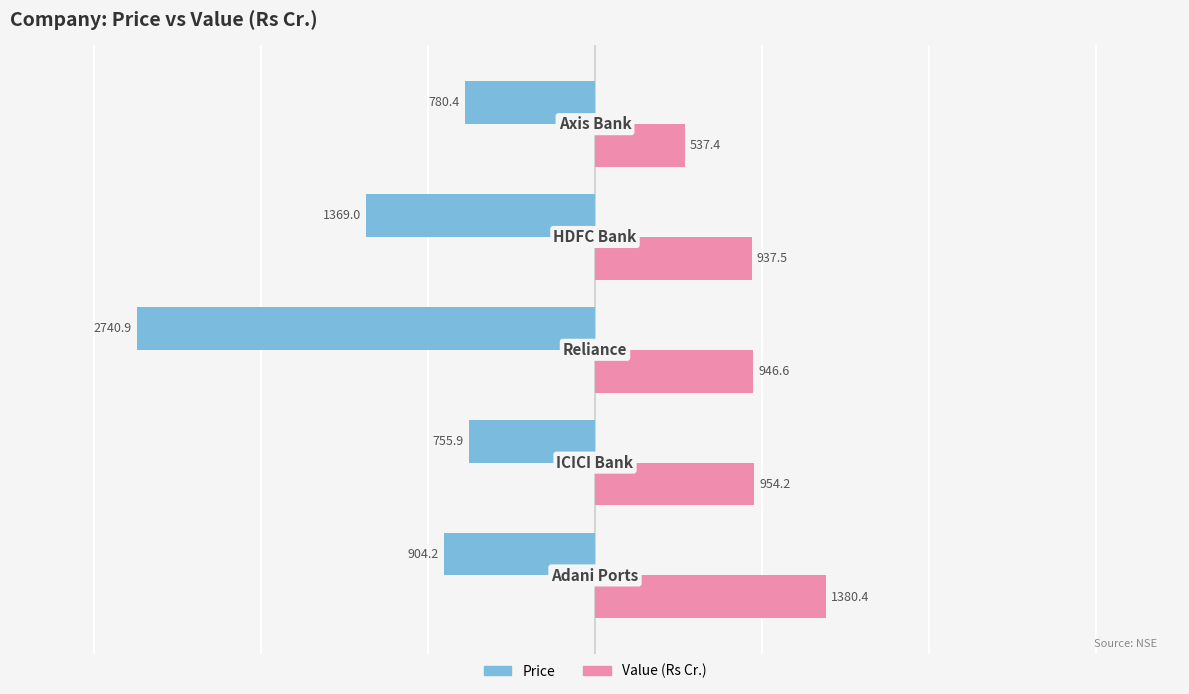

Which series has the widest spread of values?

Price